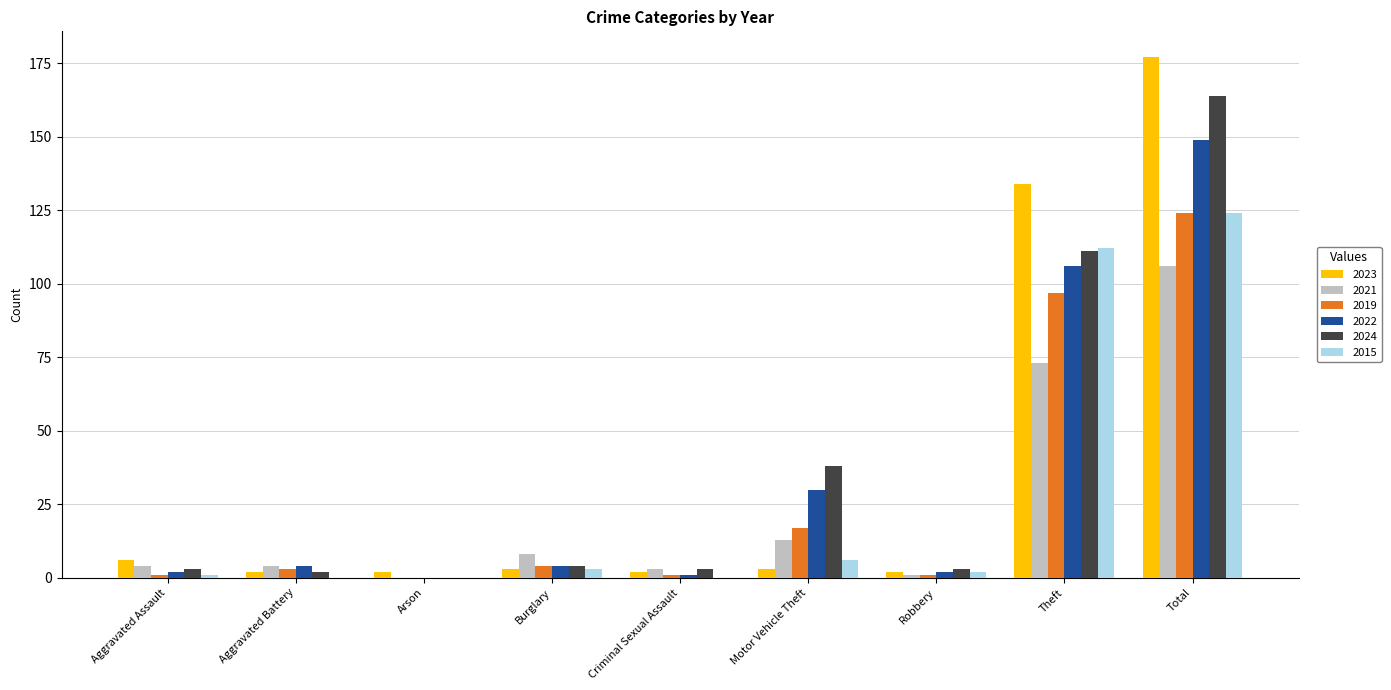

At which category is the sum across all series the highest?

Total